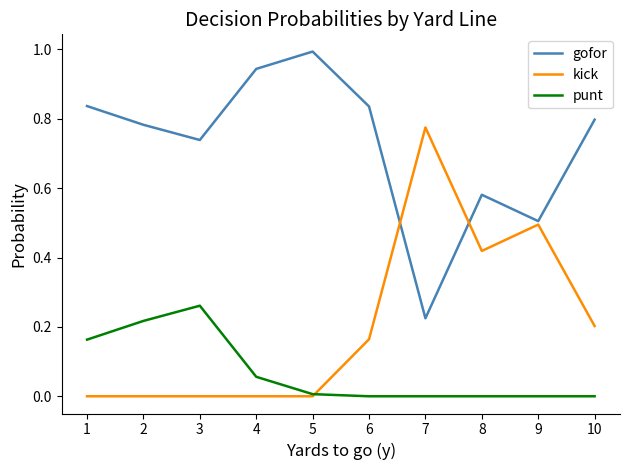

At which category does the chart reach its peak across all series?

5